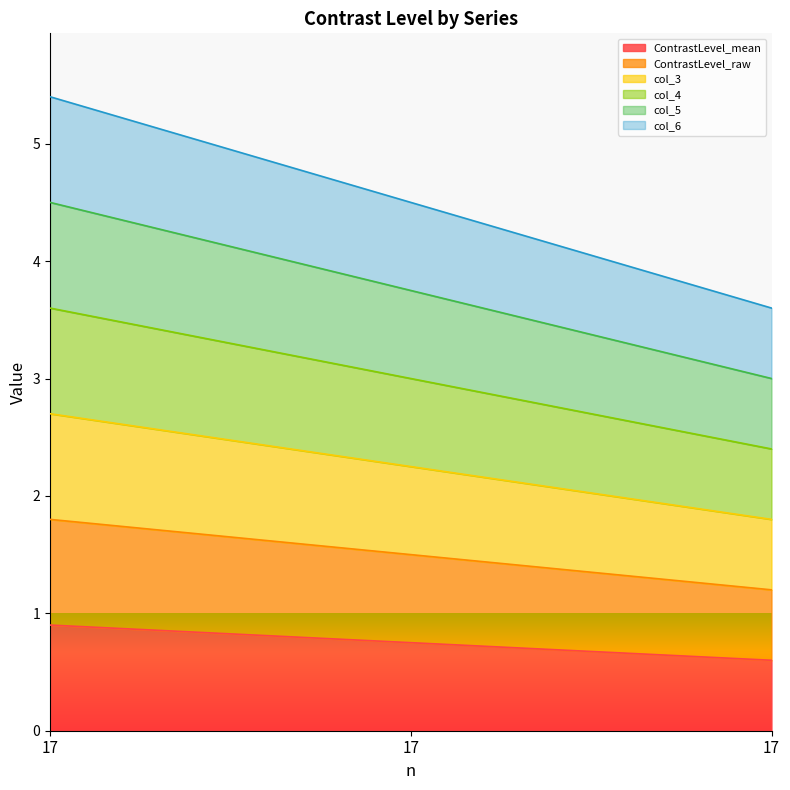

What is the total value across all series at 17.0?

18.9